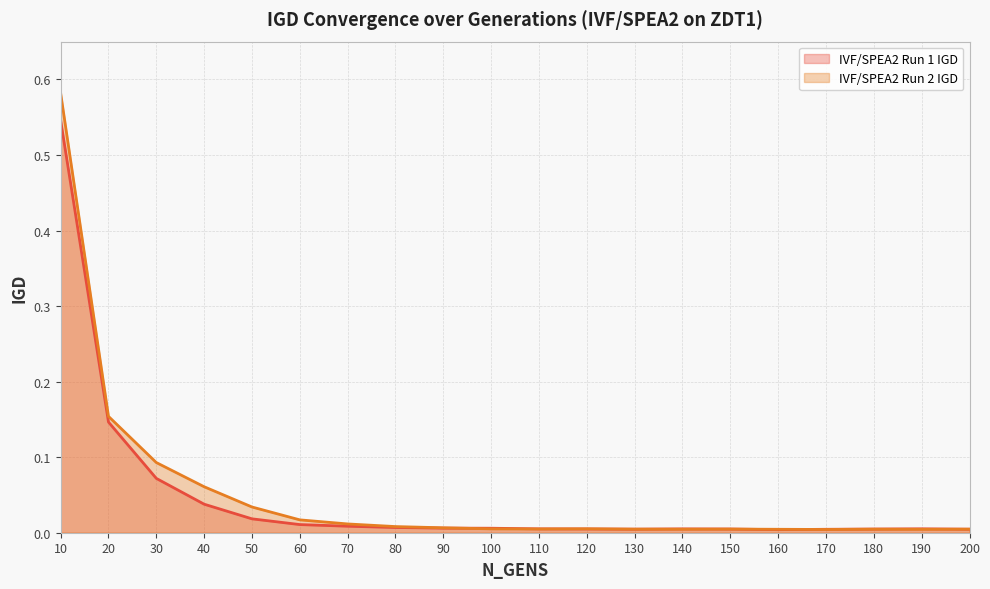

Reading right to left, what are all the values shown in this chart?

IVF/SPEA2 Run 1 IGD: 200=0.0	190=0.0	180=0.0	170=0.0	160=0.0	150=0.0	140=0.0	130=0.0	120=0.0	110=0.0	100=0.0	90=0.0	80=0.0	70=0.0	60=0.0	50=0.0	40=0.0	30=0.1	20=0.1	10=0.5
IVF/SPEA2 Run 2 IGD: 200=0.0	190=0.0	180=0.0	170=0.0	160=0.0	150=0.0	140=0.0	130=0.0	120=0.0	110=0.0	100=0.0	90=0.0	80=0.0	70=0.0	60=0.0	50=0.0	40=0.1	30=0.1	20=0.2	10=0.6